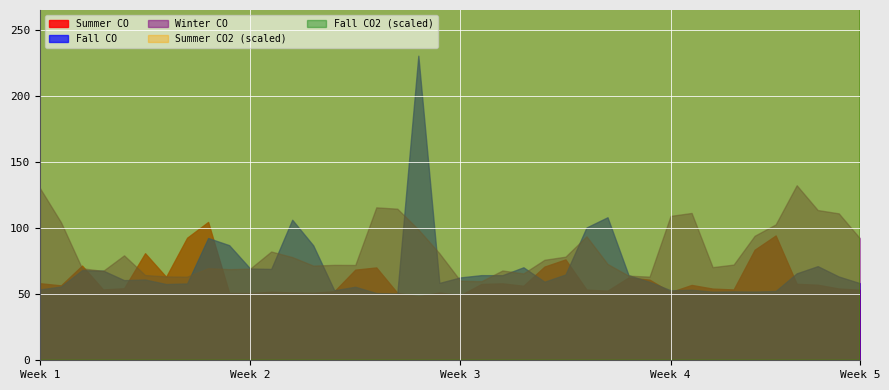

Which series has the largest total across all categories?

Fall CO2